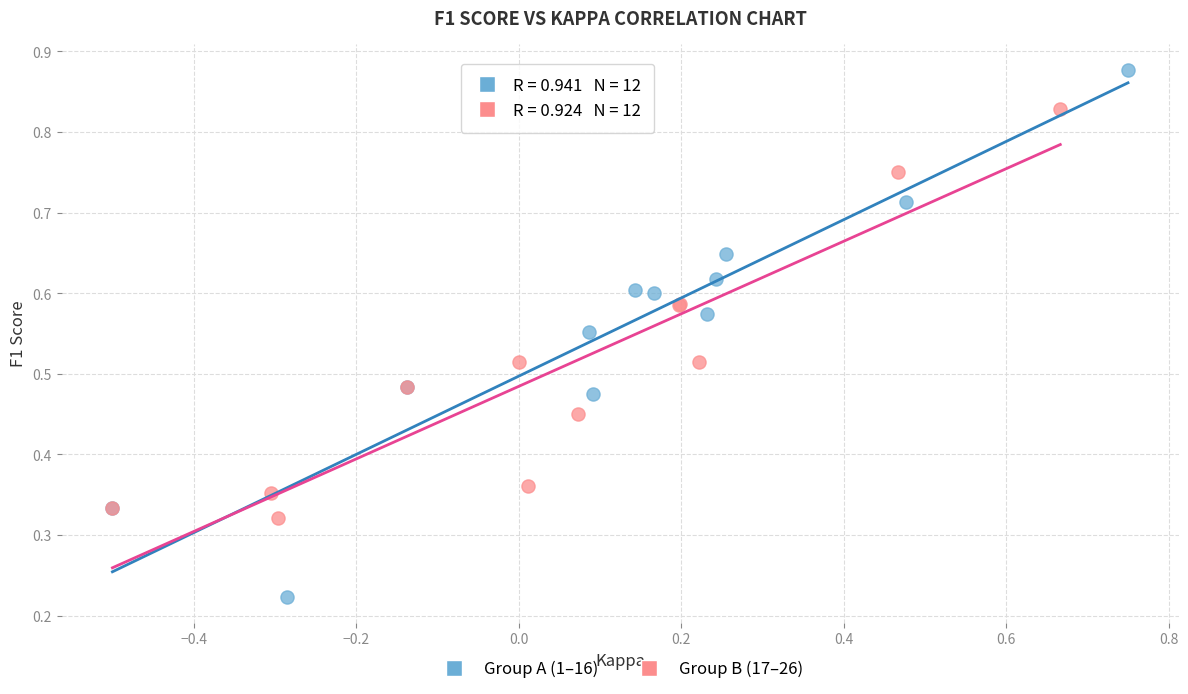

Which series has the largest Y range (max minus min)?

Group A (1–16)